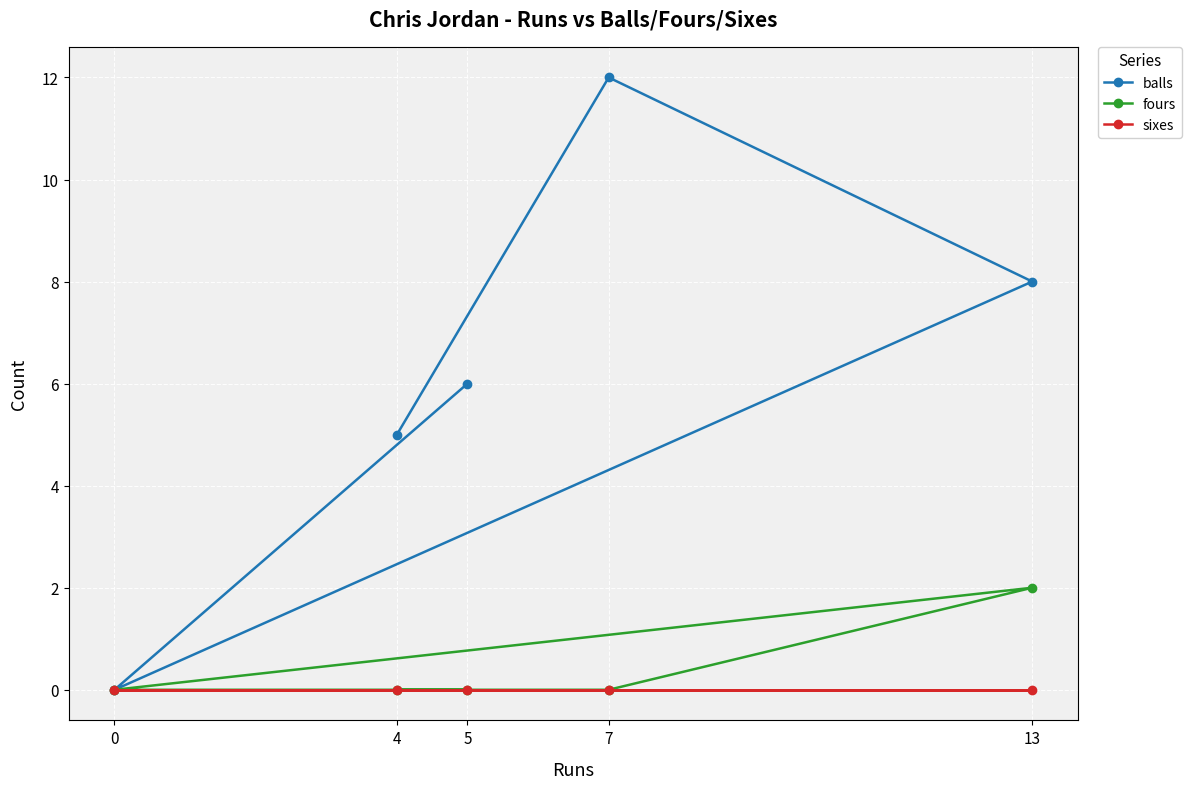

Rank the series at 0 from lowest to highest value.

balls, fours, sixes